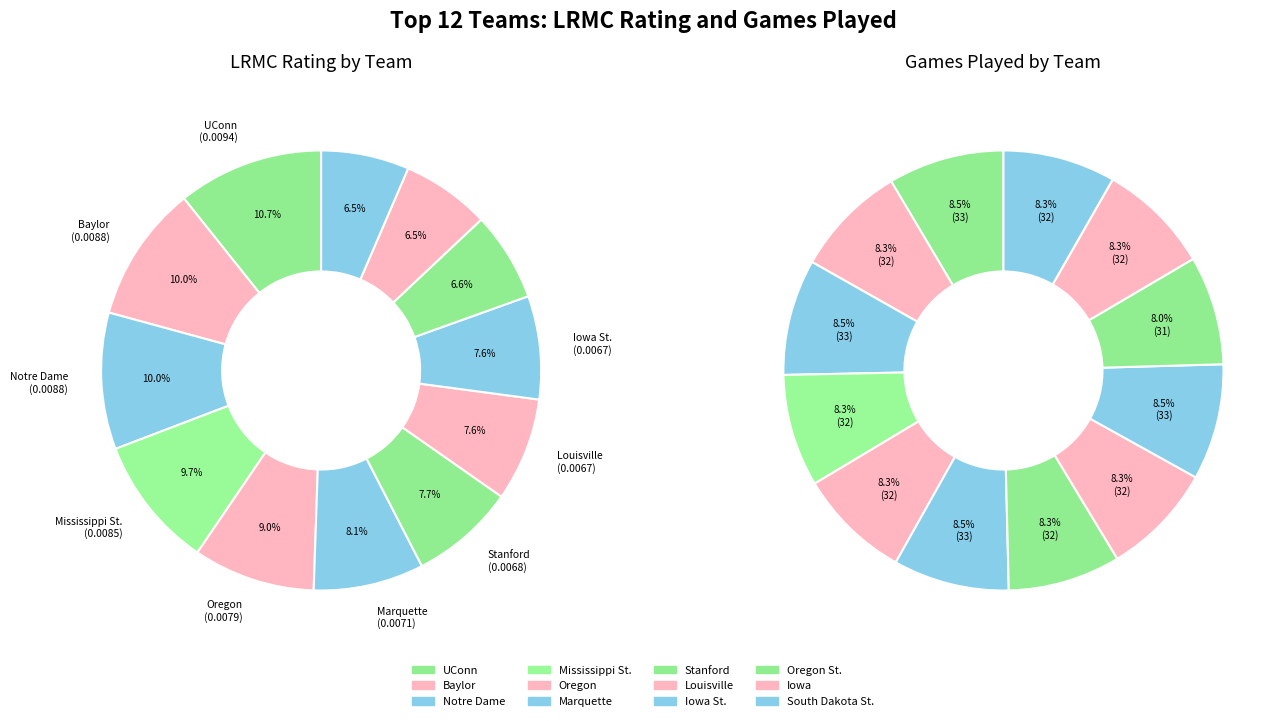

To the nearest percent, what is the combined percentage of Iowa St. and Louisville?

15%